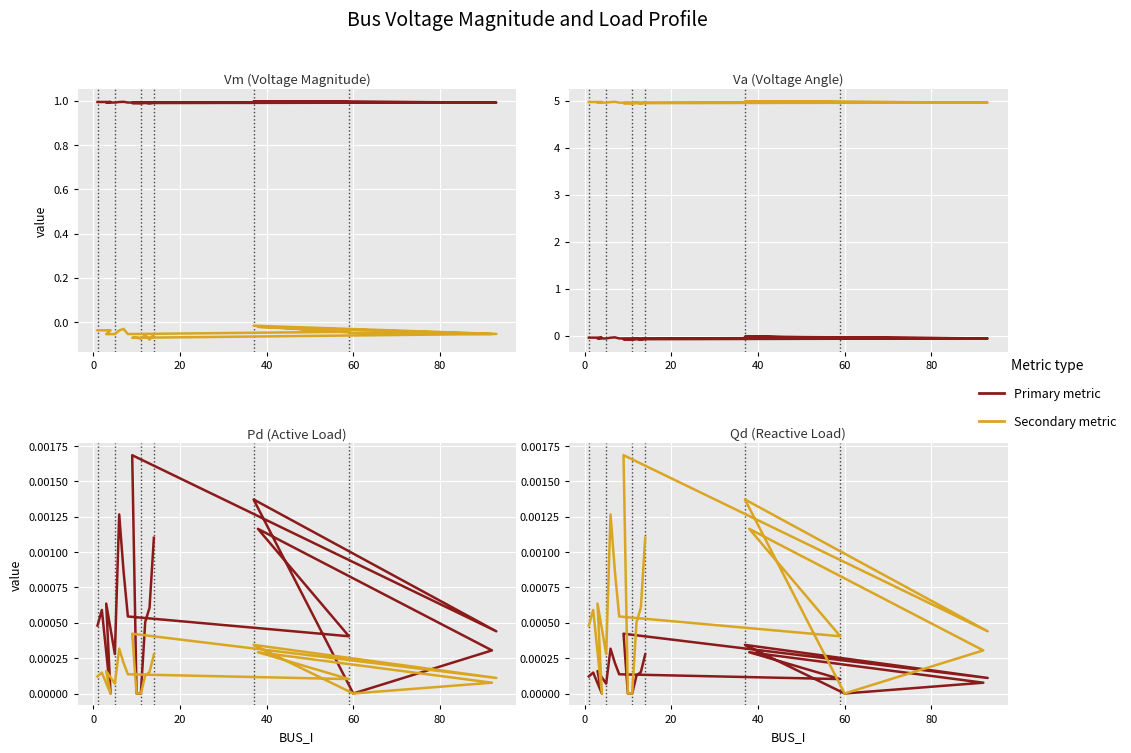

Count the Vm values in the range 0 to 1.

20